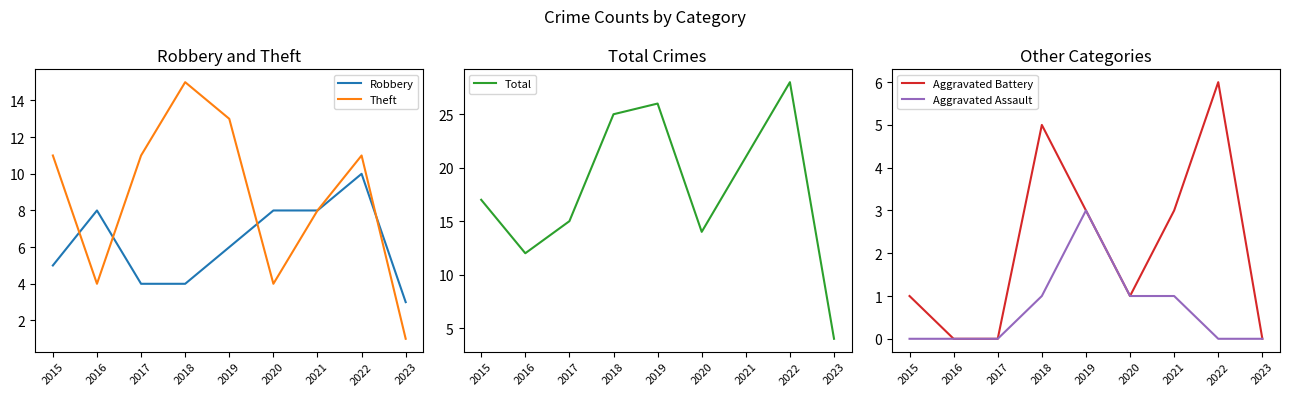

How many interior local peaks does the Robbery series have?

2